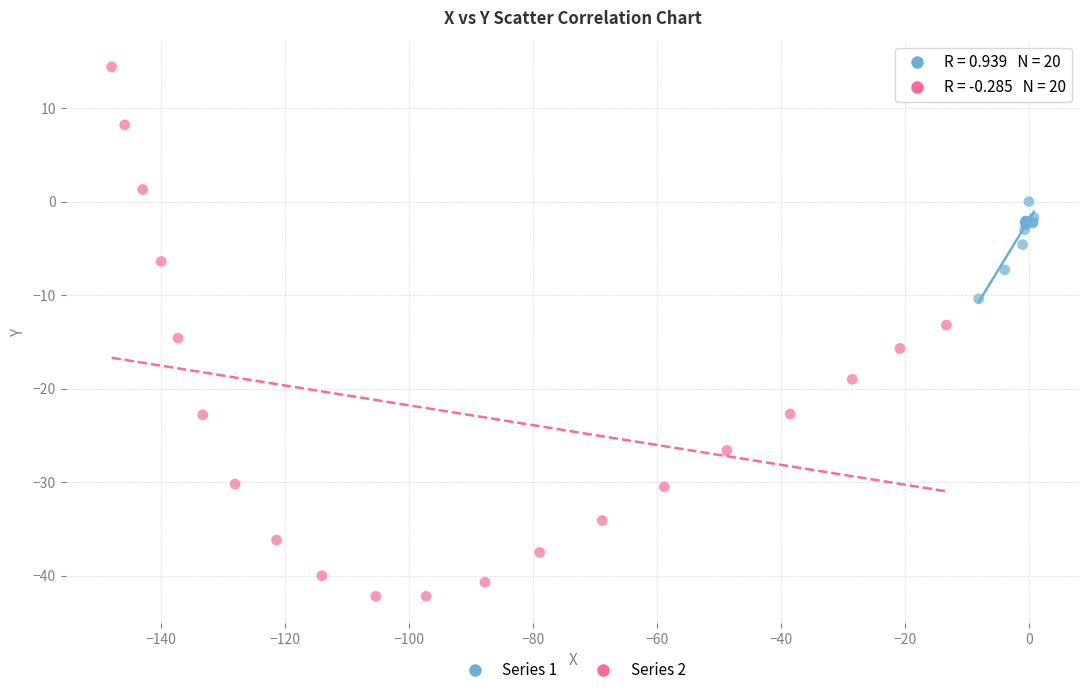

Which series has the widest spread of Y values?

Series 2